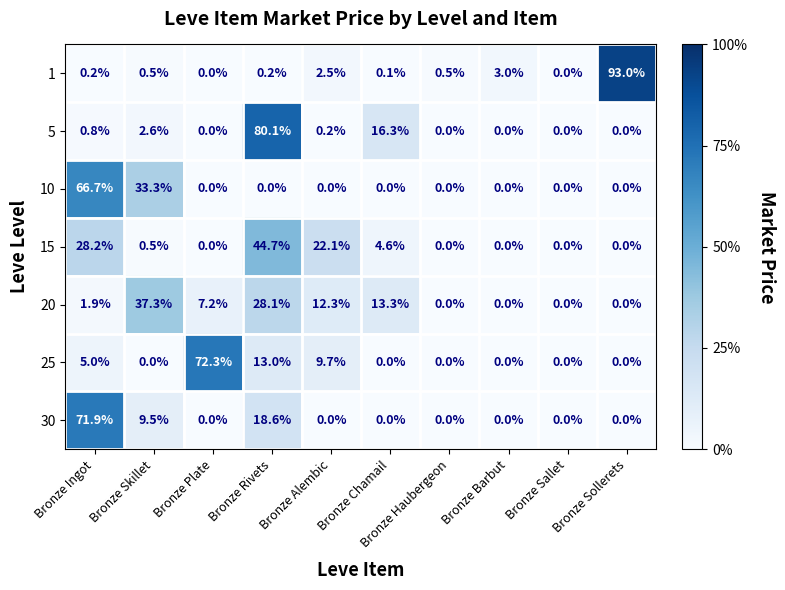

What is the difference between the highest and lowest values at Bronze Ingot?

71.7